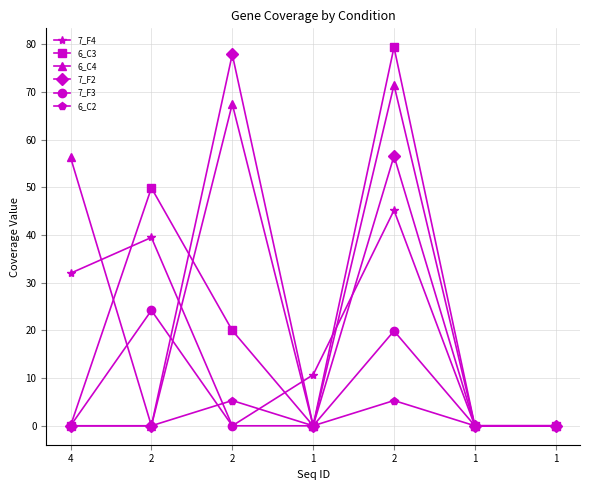

Which has a higher value, 1 or 4?

4